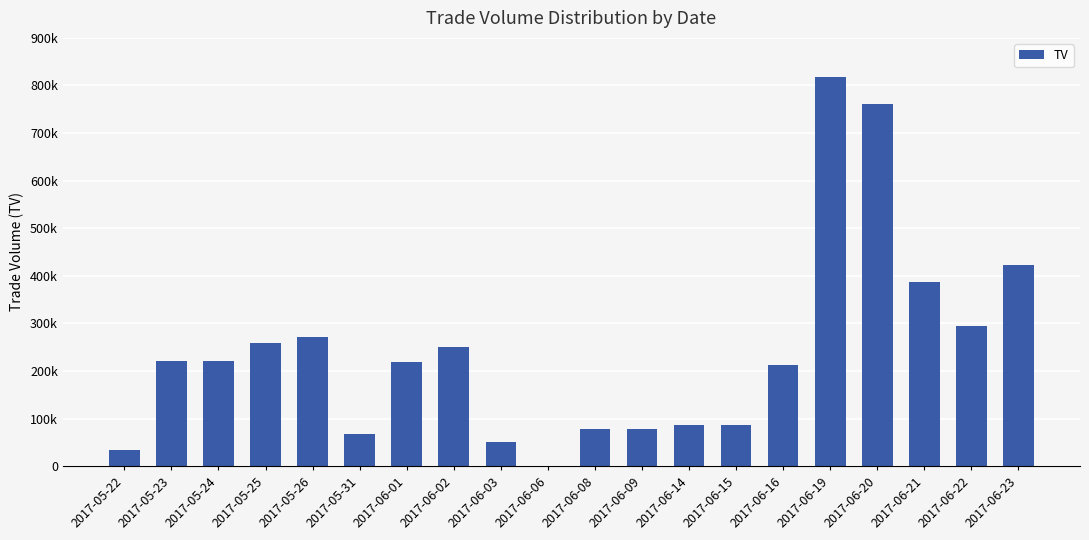

Are the bars horizontal?

No